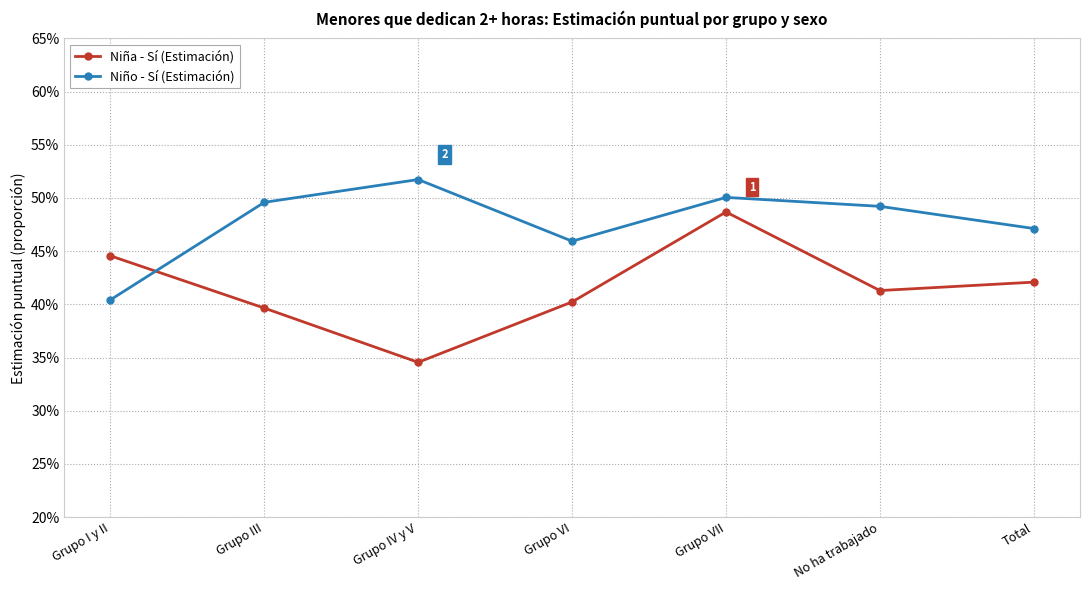

Reading left to right, what are all the values shown in this chart?

Niña - Sí (Estimación): 0.4	0.4	0.3	0.4	0.5	0.4	0.4
Niño - Sí (Estimación): 0.4	0.5	0.5	0.5	0.5	0.5	0.5